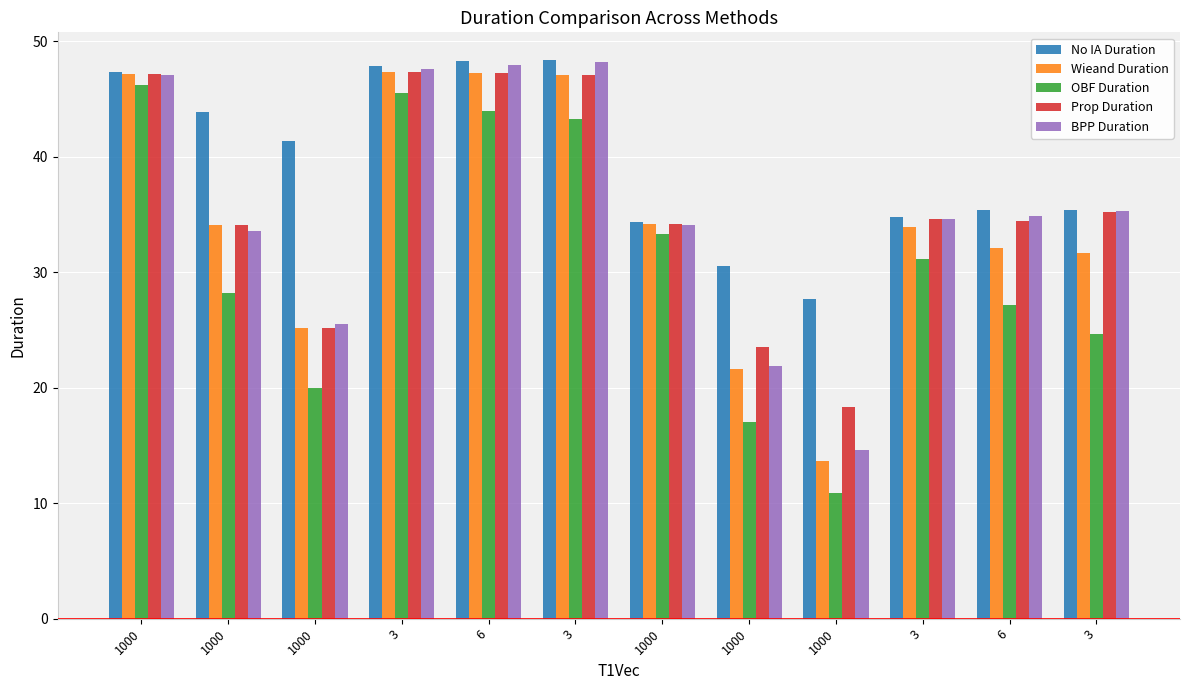

What are all the series names shown in the legend?

No IA Duration, Wieand Duration, OBF Duration, Prop Duration, BPP Duration